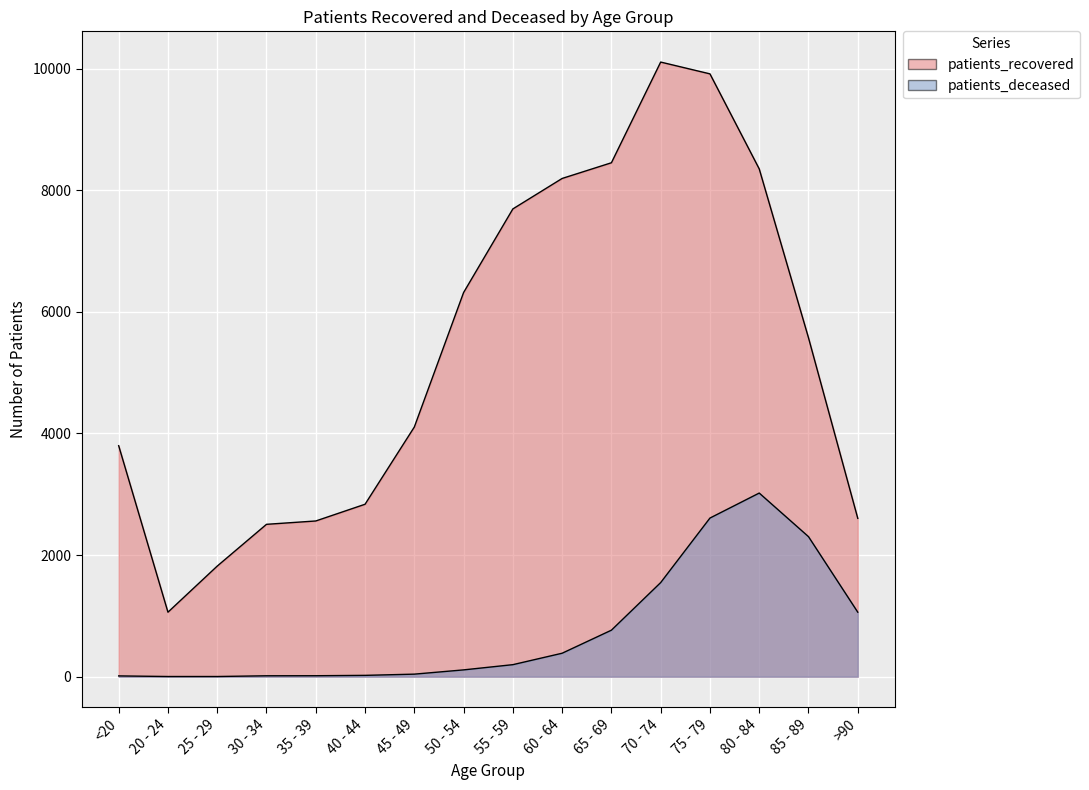

What is the average value of the patients_deceased series?

757